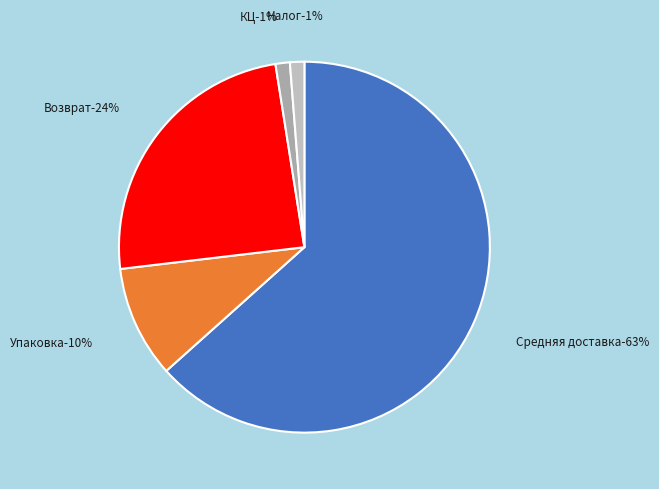

To the nearest percent, what is the difference between the Средняя доставка and КЦ slice percentages?

62%